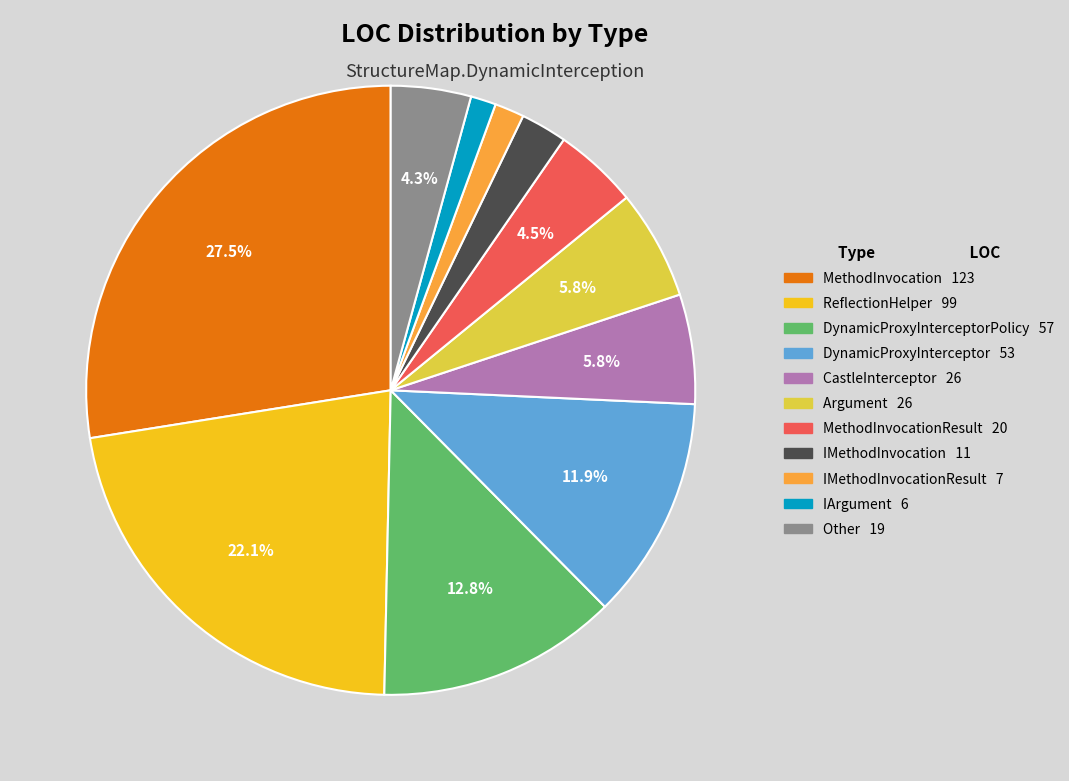

Is there a majority slice in this chart?

No